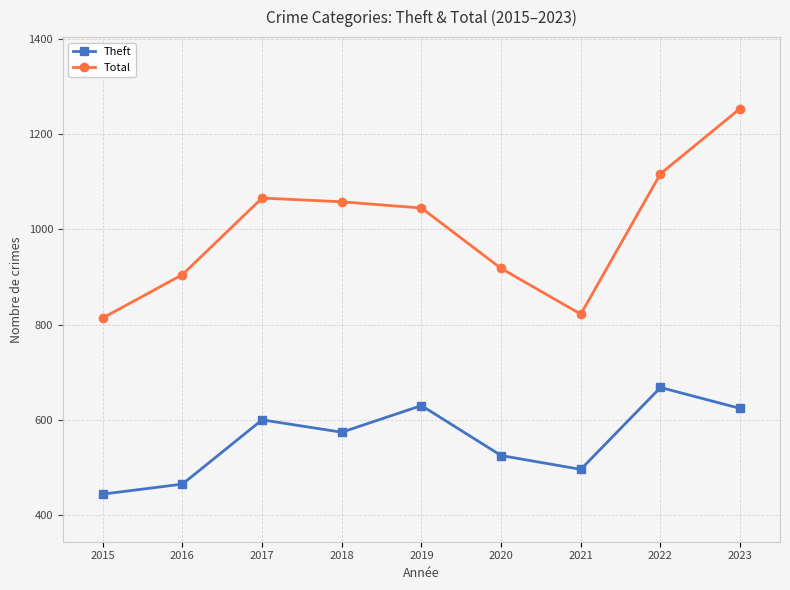

Reading right to left, transcribe all the data shown in this chart.

Theft: 624	668	496	525	630	574	600	465	444
Total: 1254	1117	822	918	1045	1058	1066	905	814